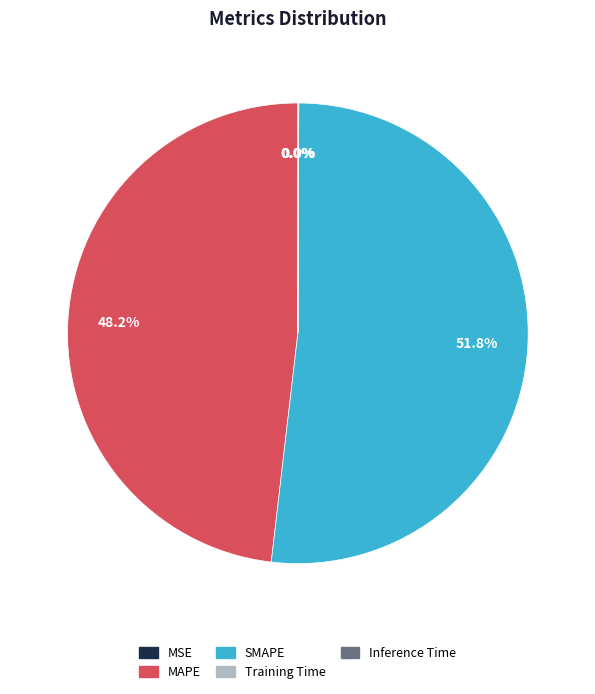

Combined, do SMAPE and MAPE account for over 50%?

Yes